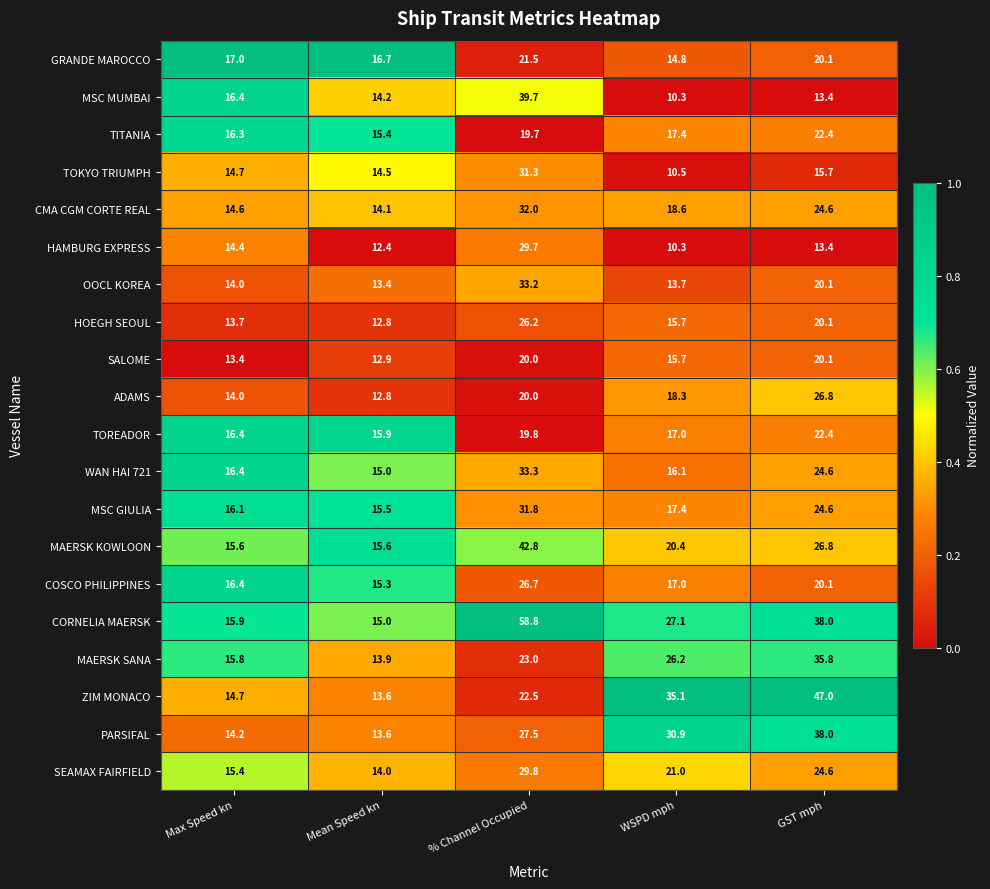

At which category is the sum across all series the highest?

% Channel Occupied